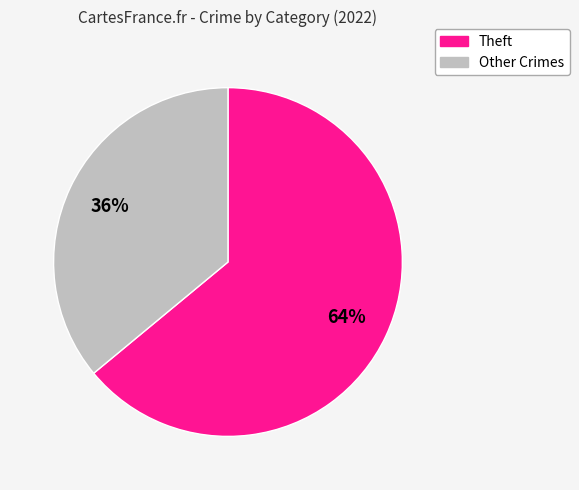

To the nearest percent, what is the average slice percentage?

50%